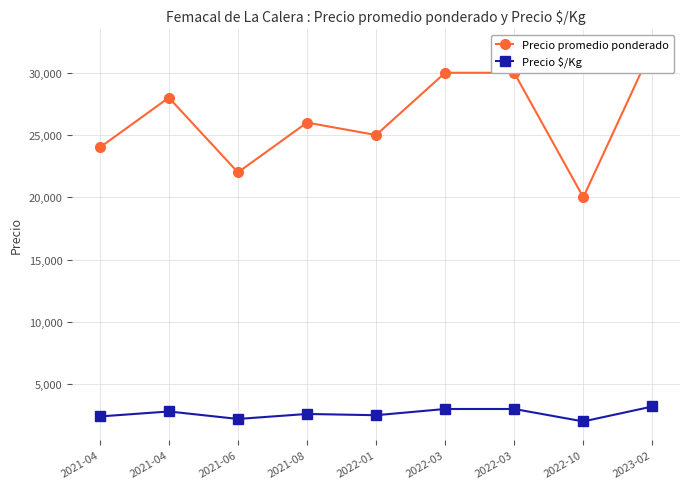

Which series has the largest total across all categories?

Precio promedio ponderado